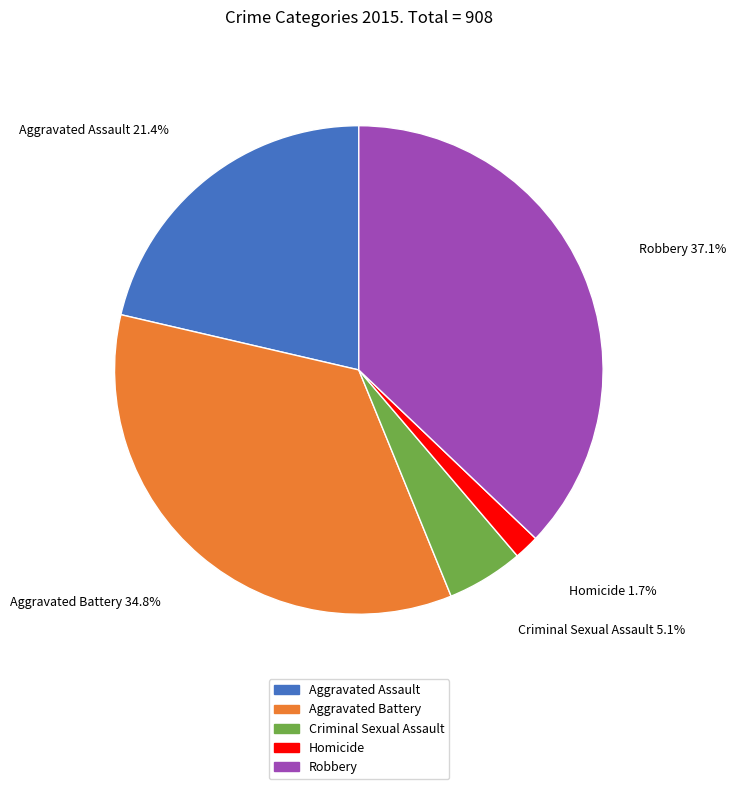

Is there a majority slice in this chart?

No